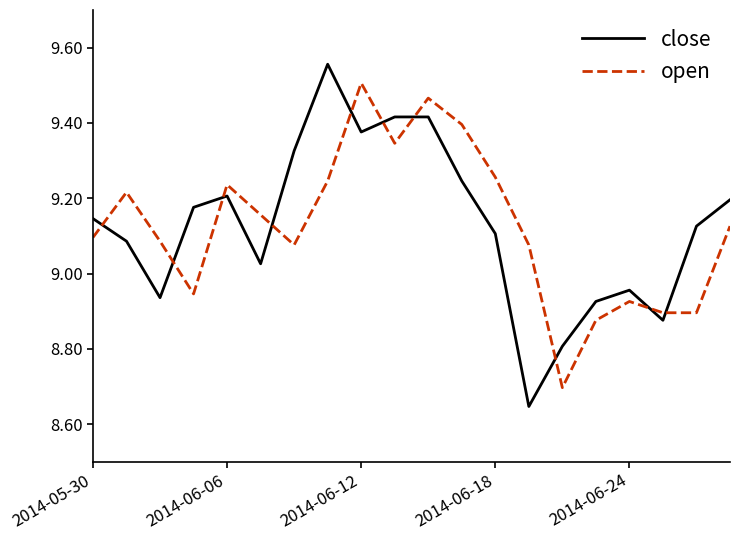

After their last crossing, which series has the higher values: open or close?

close